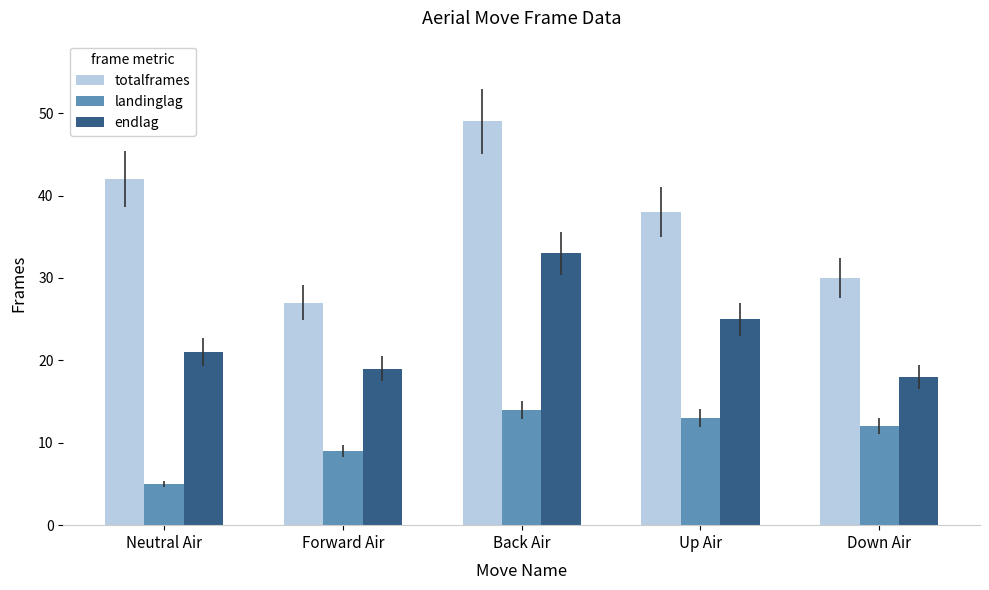

What is the minimum value for landinglag?

5